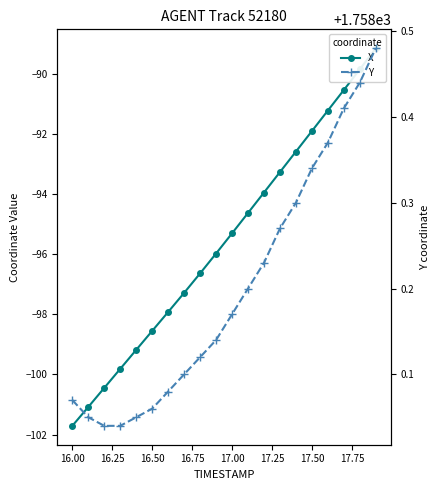

What is the value of the X point at the 15th from the left?

-92.6